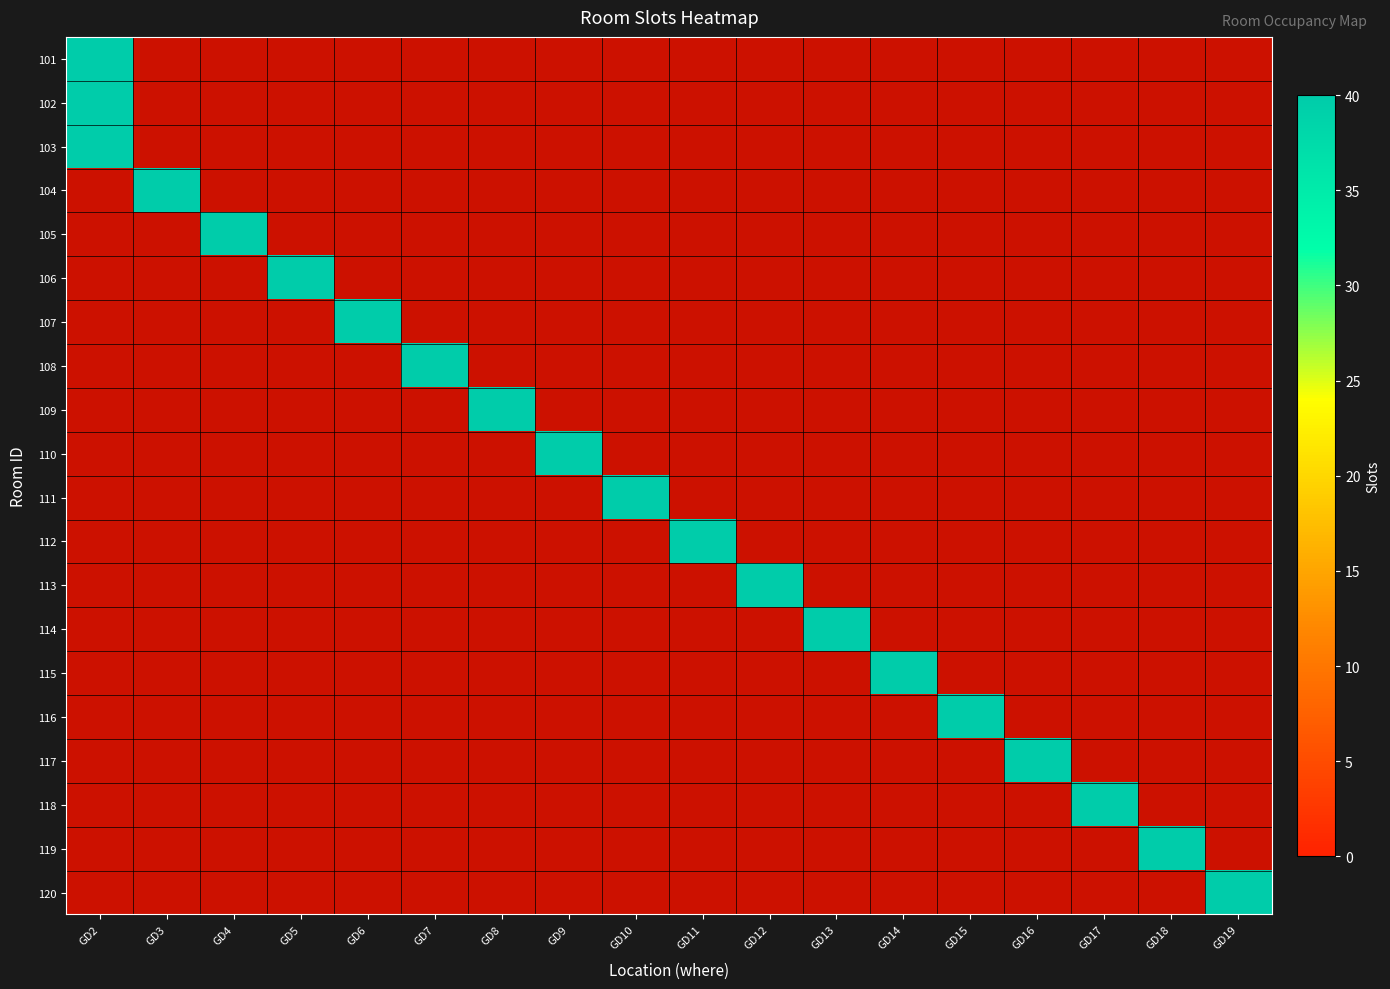

At which label does 117 reach its minimum?

GD2